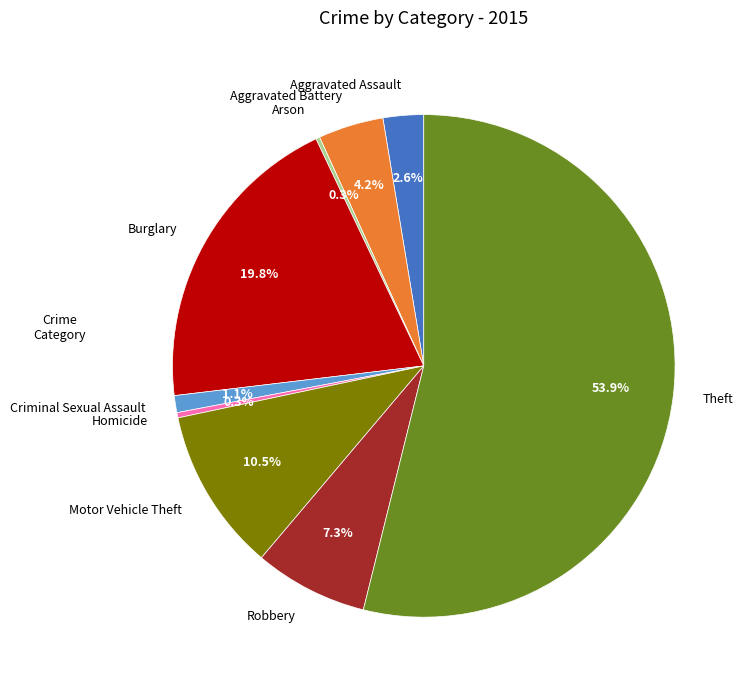

Which slice is the largest?

Theft